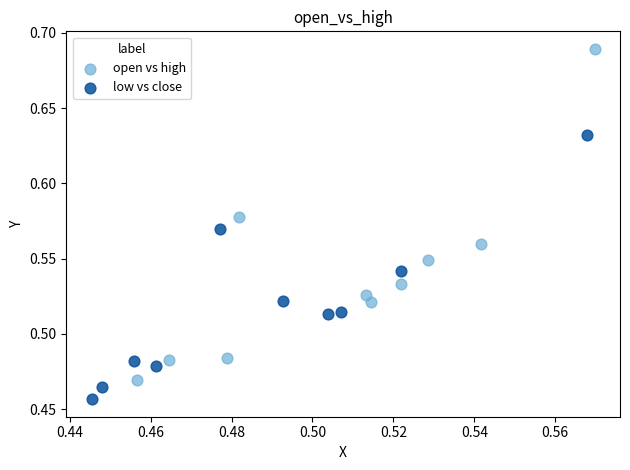

Which series reaches the maximum Y coordinate?

open vs high